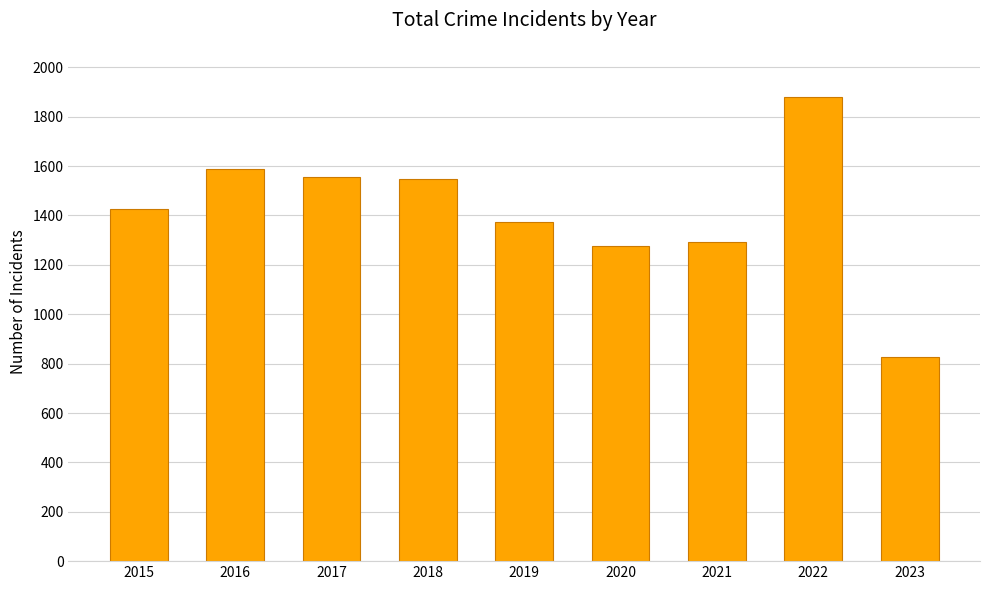

What is the value of the 9th bar from the left?

826